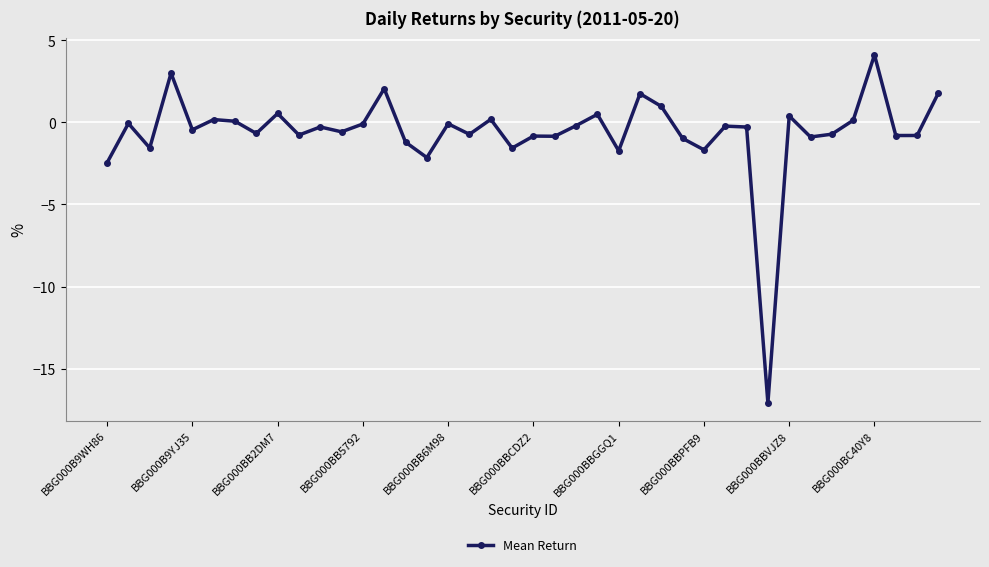

True or false: the data has more than 2 interior local peaks.

True